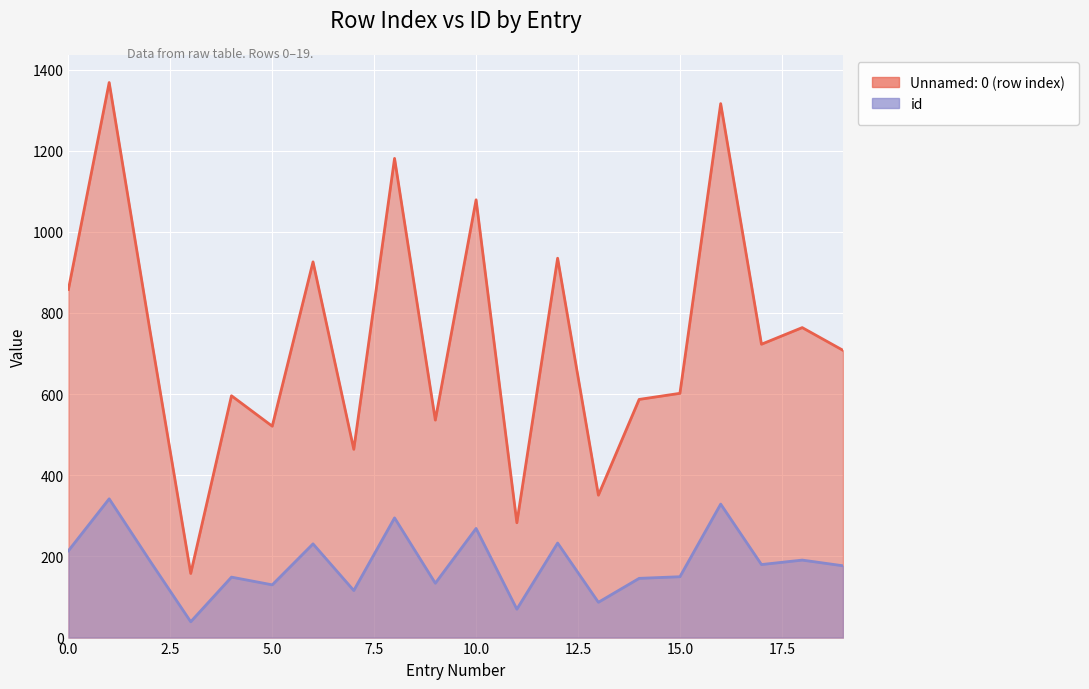

The value of Unnamed: 0 (row index) at 3 is 158. True or false?

True